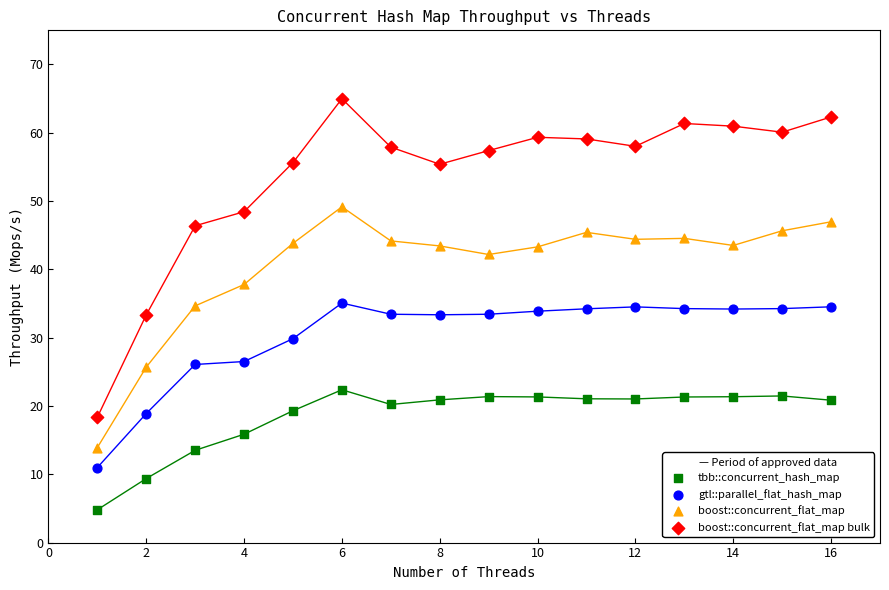

In the boost::concurrent_flat_map bulk series, what Y value is closest to 41?

46.4